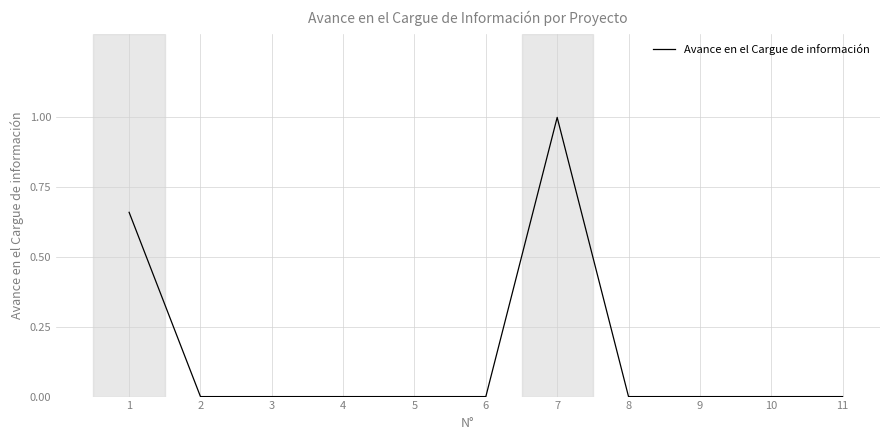

What is the maximum value shown in the chart?

1.0